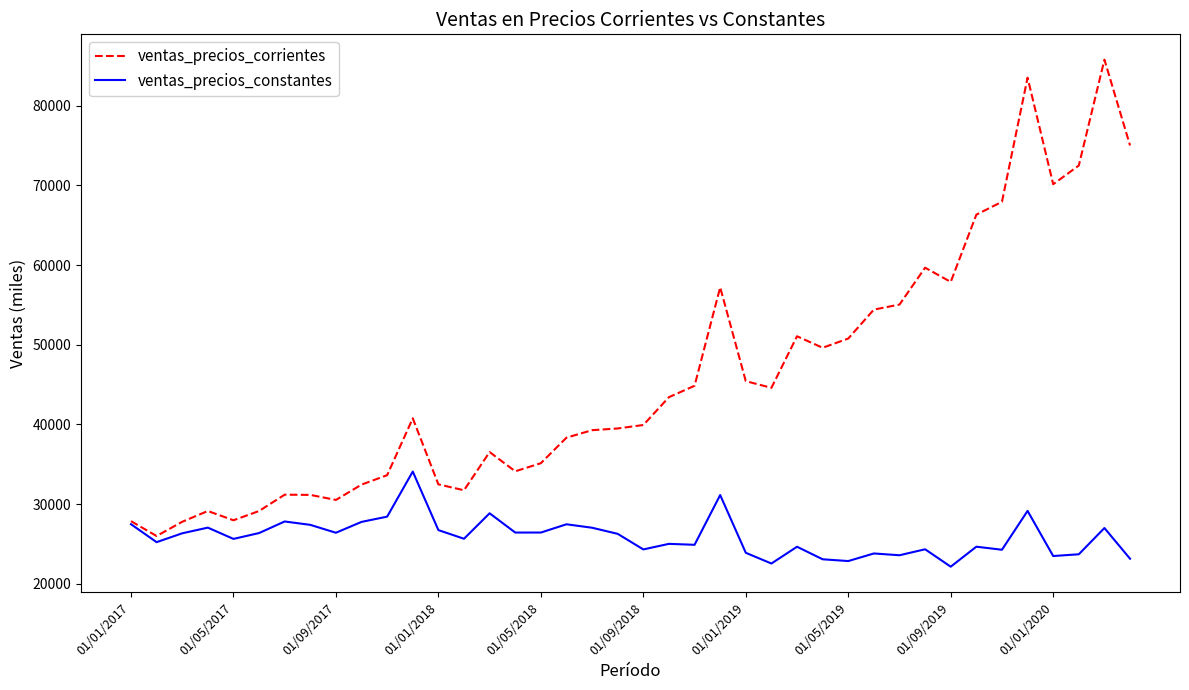

Which series has the widest spread of values?

ventas_precios_corrientes